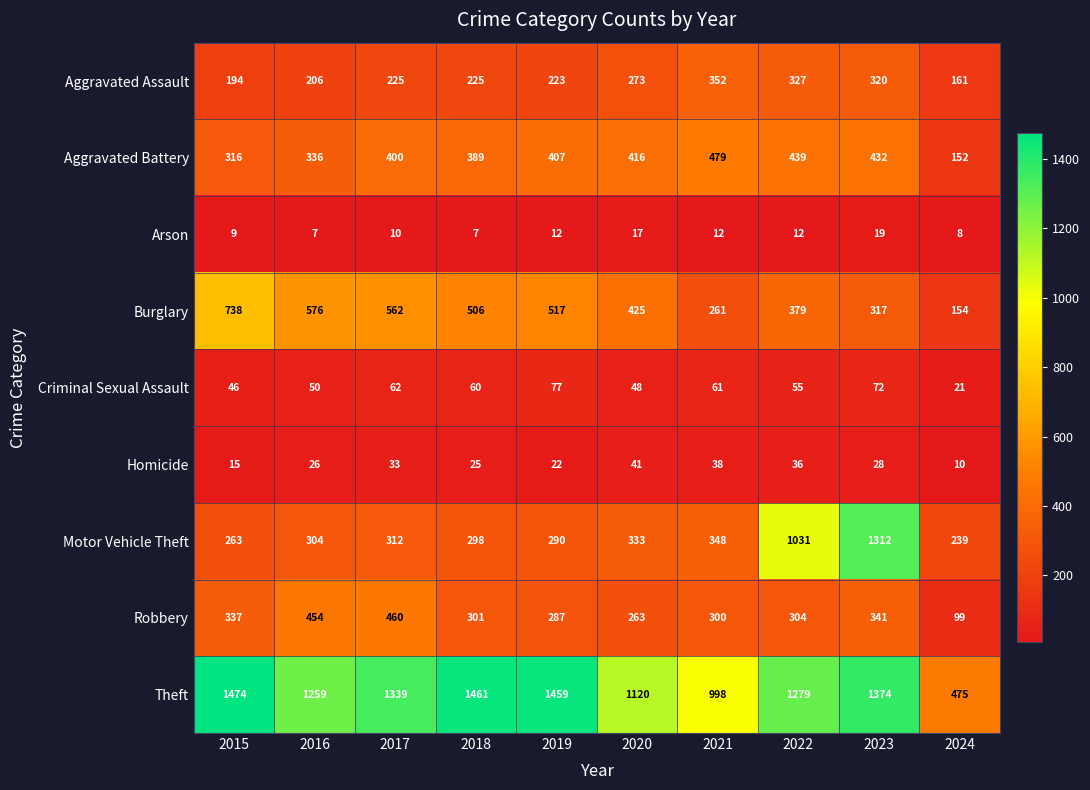

What is the difference between the maximum and second lowest values in the Criminal Sexual Assault series?

31